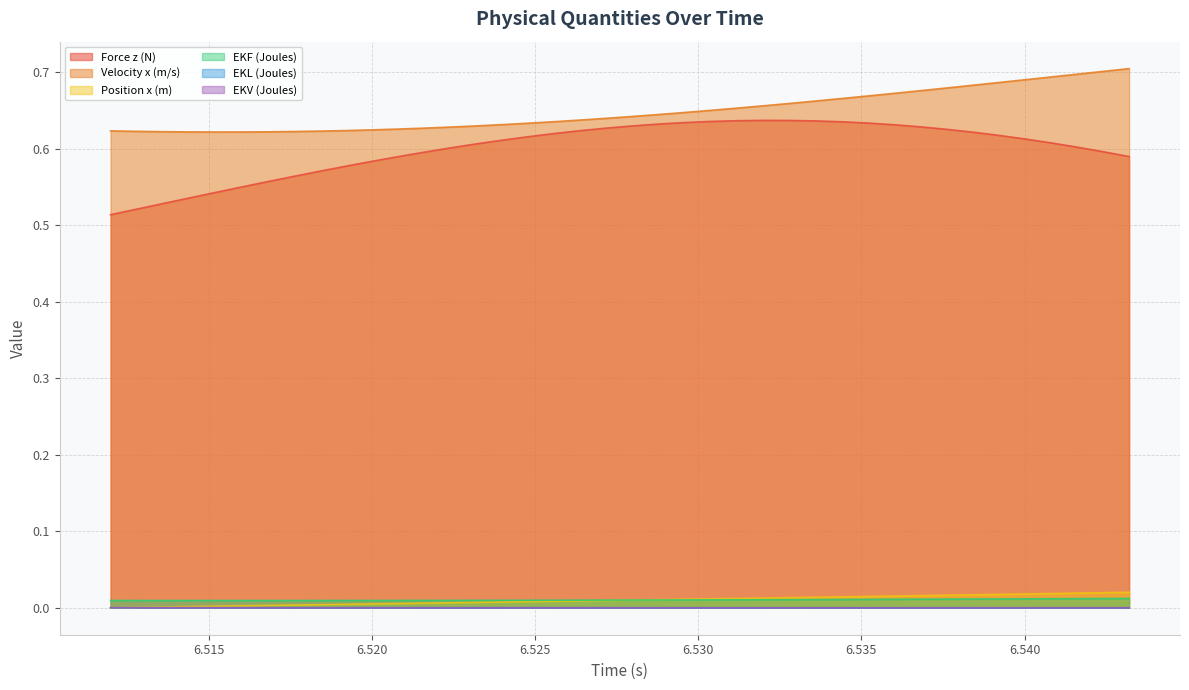

How many categories are shown in the chart?

40